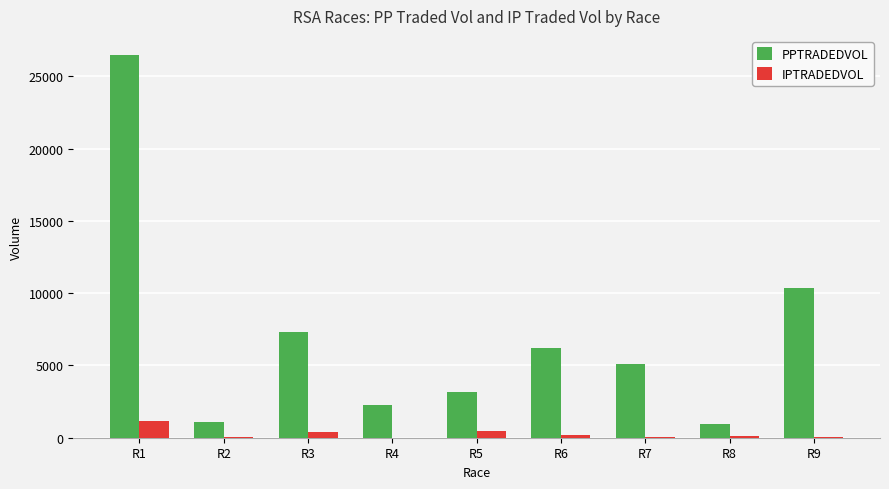

Which category has the highest value in the IPTRADEDVOL series?

R1